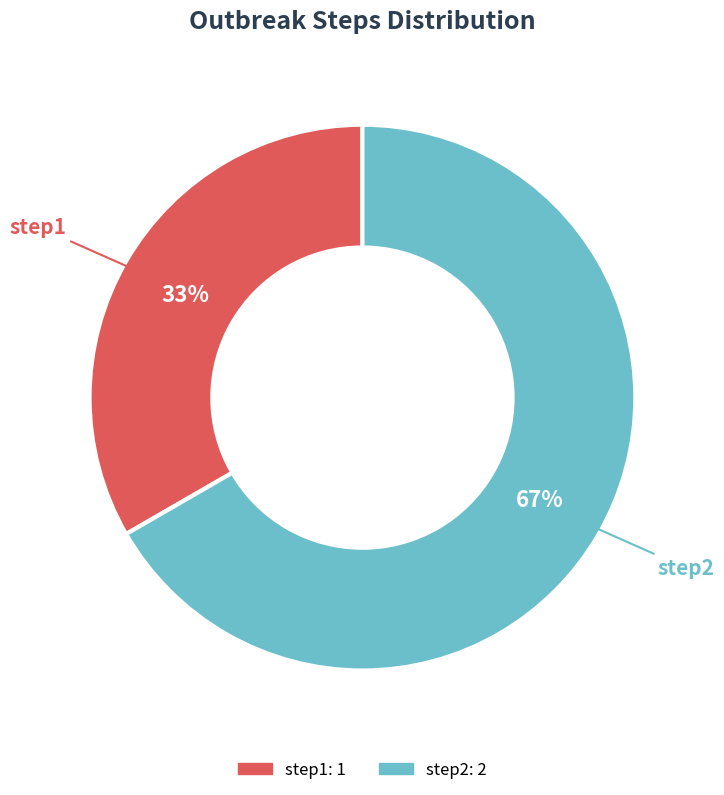

How many segments does this pie chart have?

2